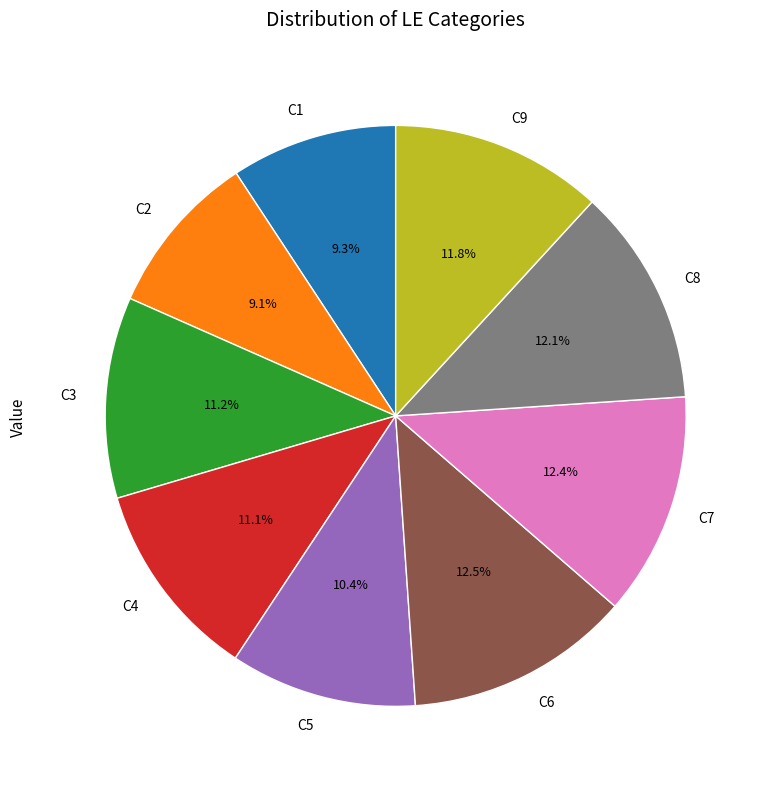

Does C4 represent more than half of the total?

No